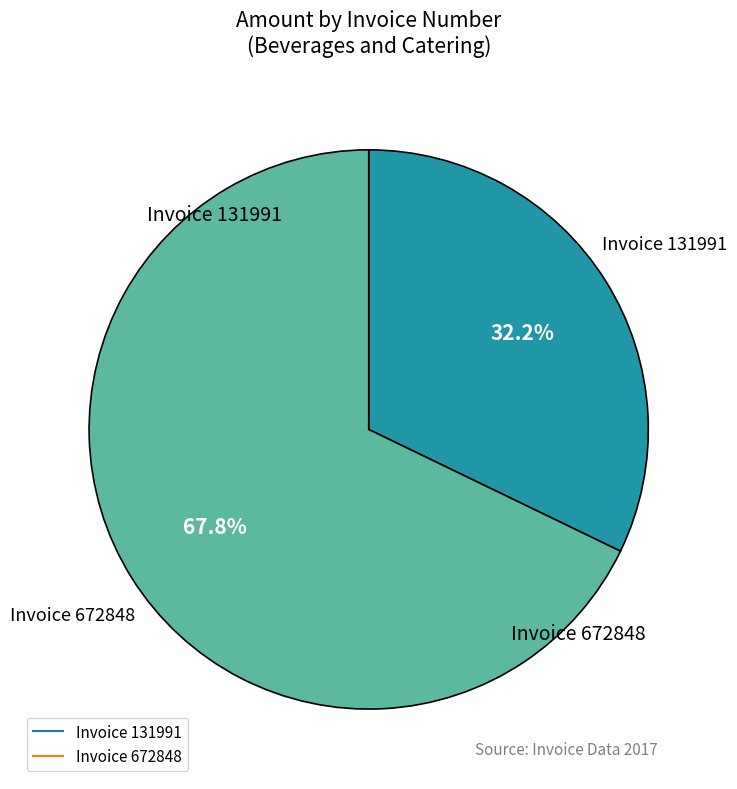

Does any single category account for the majority?

Yes